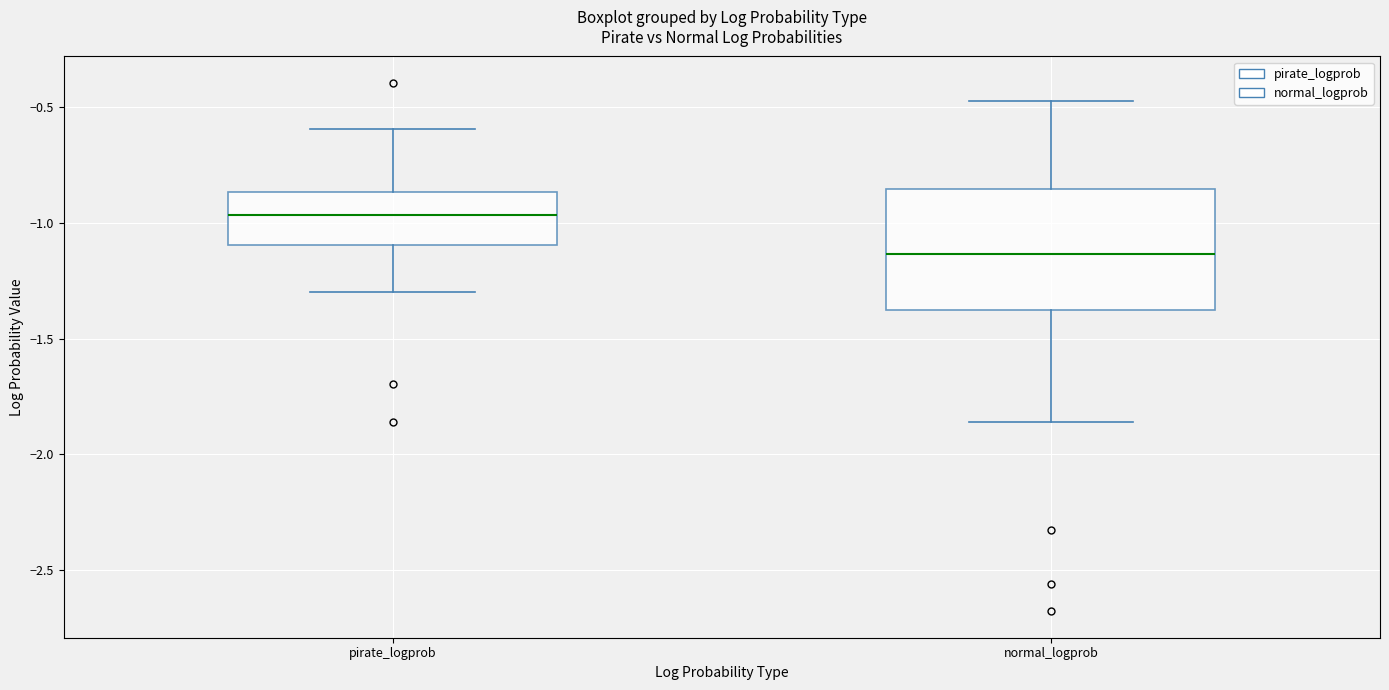

Comparing the boxes themselves (not the whiskers), which one is the tallest?

normal_logprob